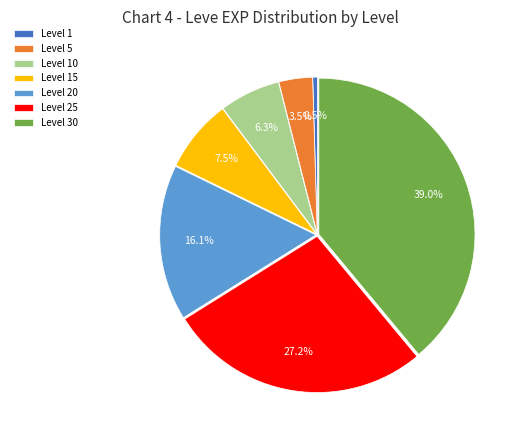

Does any single category account for the majority?

No